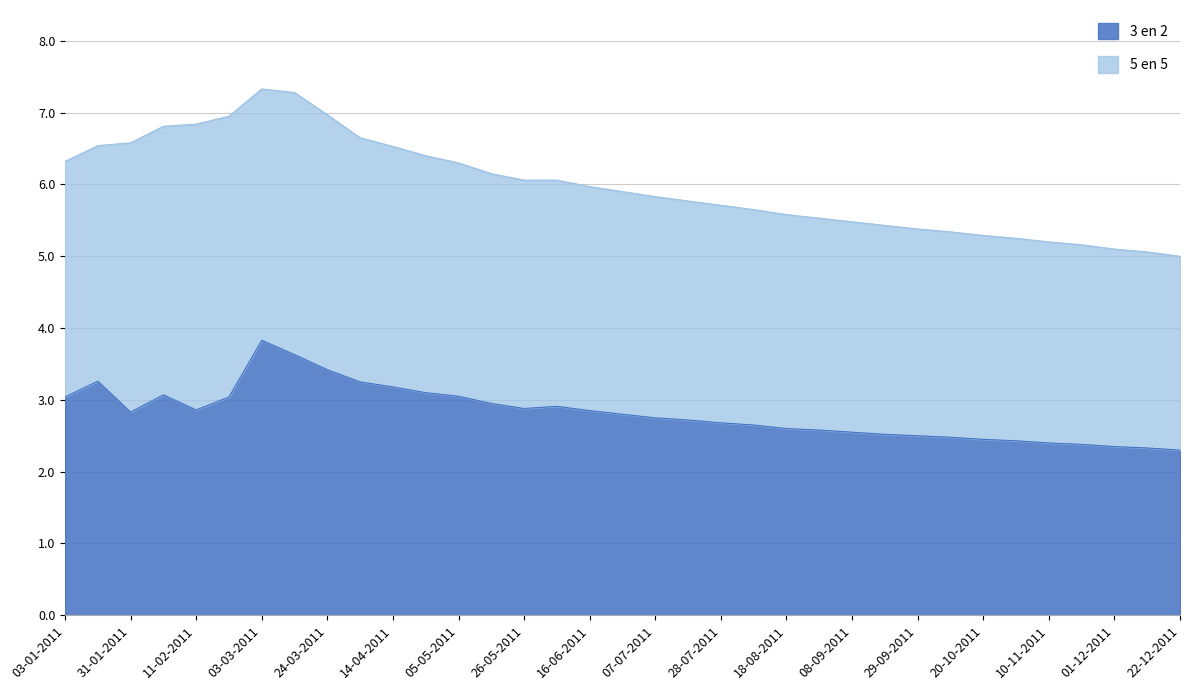

Rank the categories by value from lowest to highest.

22-12-2011, 12-12-2011, 01-12-2011, 21-11-2011, 10-11-2011, 31-10-2011, 20-10-2011, 10-10-2011, 29-09-2011, 19-09-2011, 08-09-2011, 29-08-2011, 18-08-2011, 08-08-2011, 28-07-2011, 18-07-2011, 07-07-2011, 27-06-2011, 31-01-2011, 16-06-2011, 11-02-2011, 26-05-2011, 06-06-2011, 16-05-2011, 03-01-2011, 21-02-2011, 05-05-2011, 02-02-2011, 25-04-2011, 14-04-2011, 04-04-2011, 21-01-2011, 24-03-2011, 14-03-2011, 03-03-2011